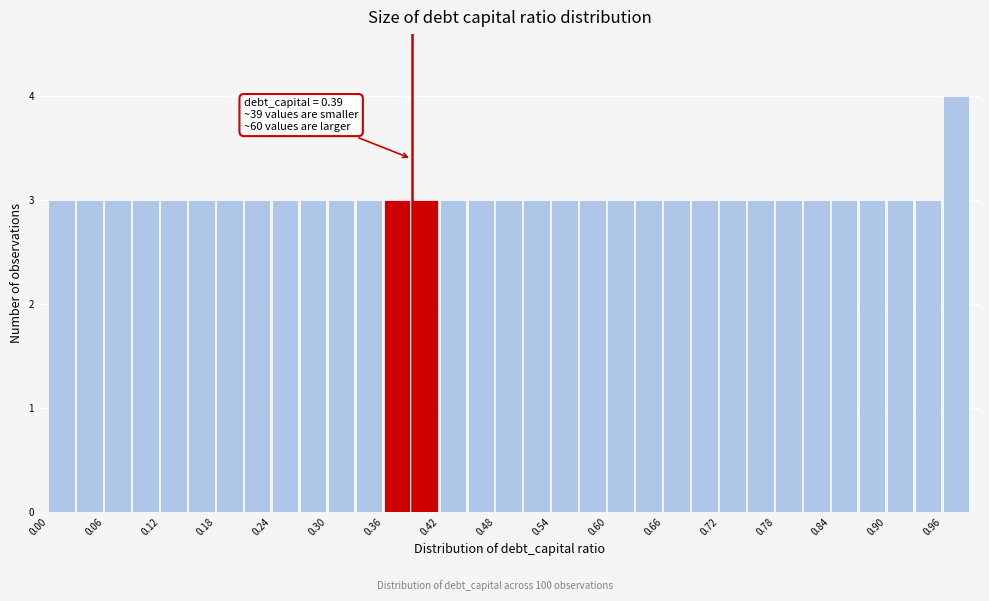

Read against the x-axis, roughly where is the centre of the tallest bar?

0.97